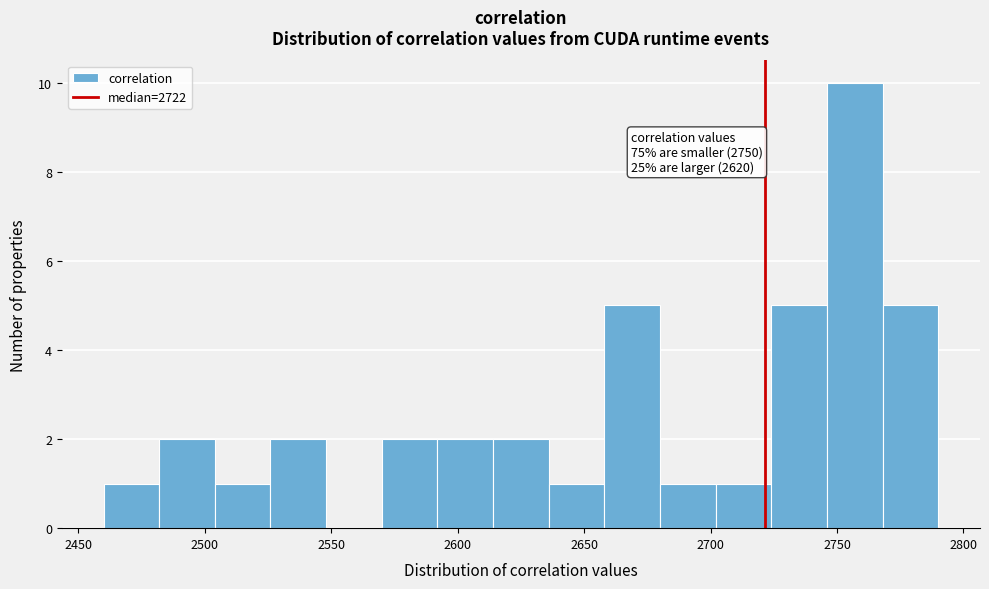

Which range on the x-axis has the tallest bar?

2746 to 2768